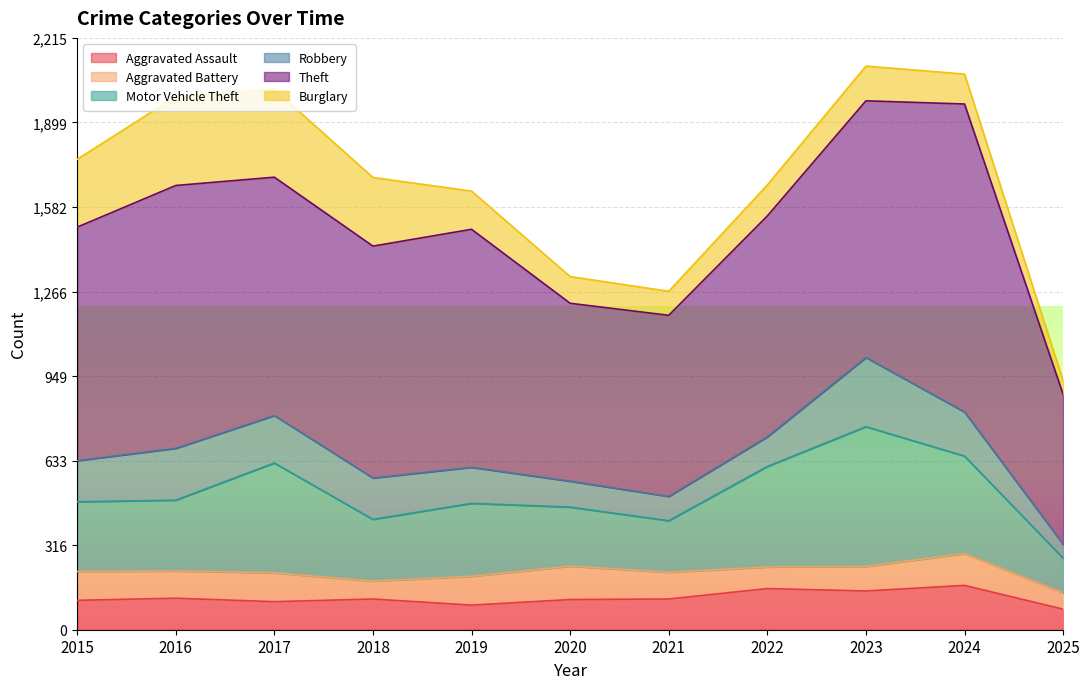

At which label is Robbery closest to 155?

2018